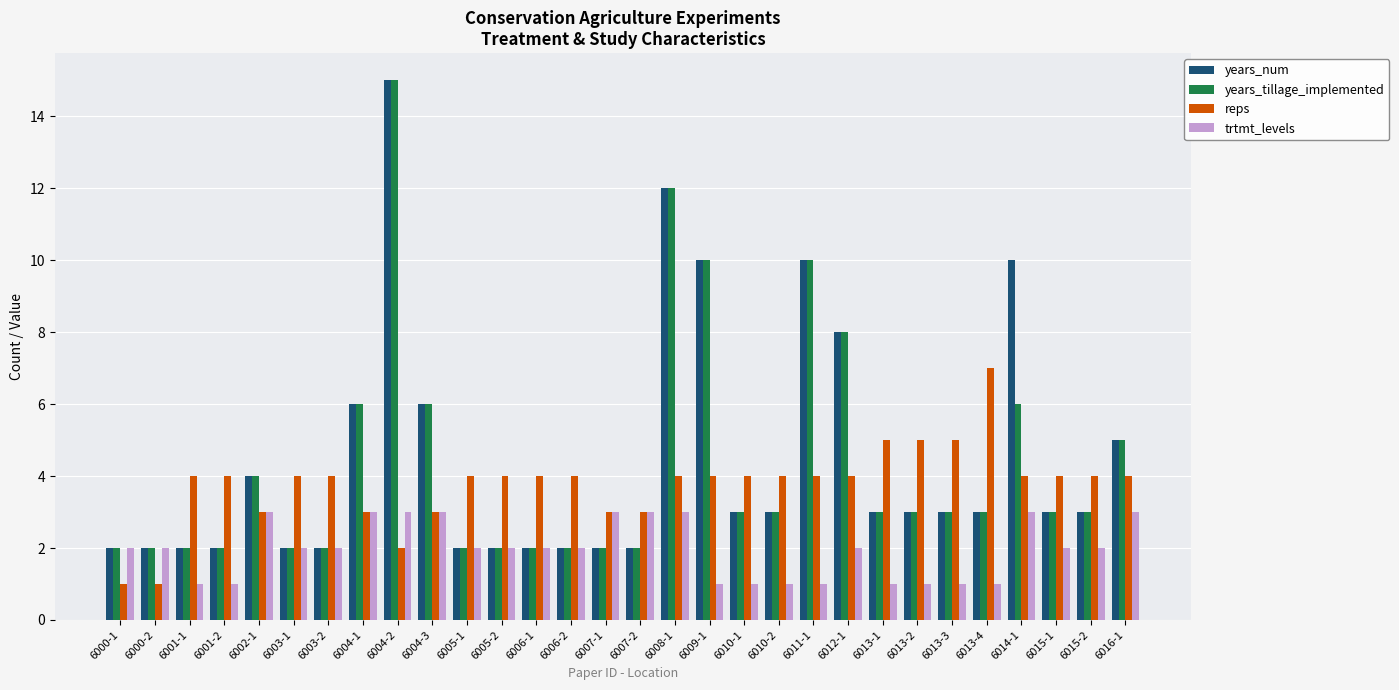

What is the sum of all years_num values?

134